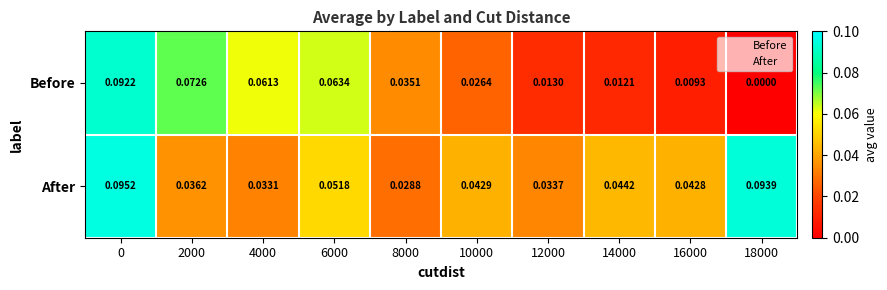

Which series has the largest total across all categories?

After